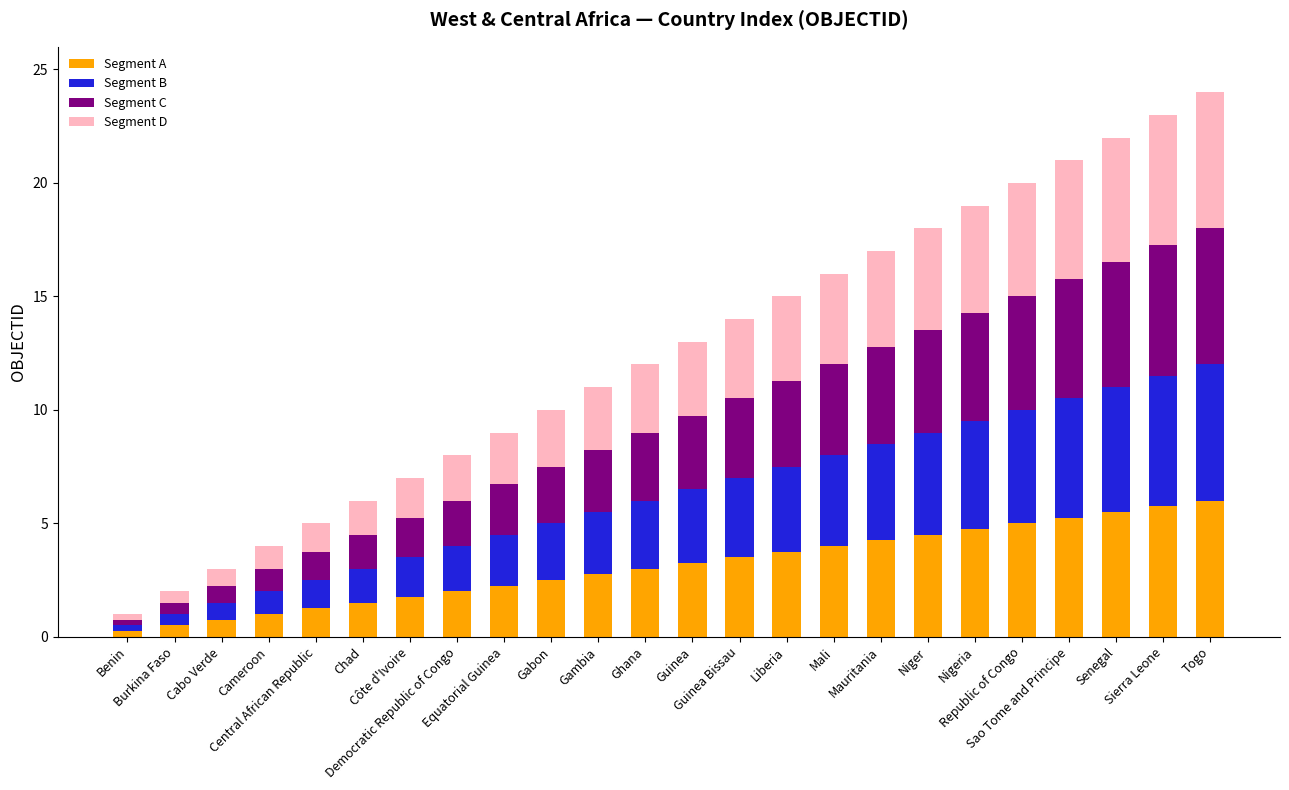

What is the maximum value for Segment A?

6.0